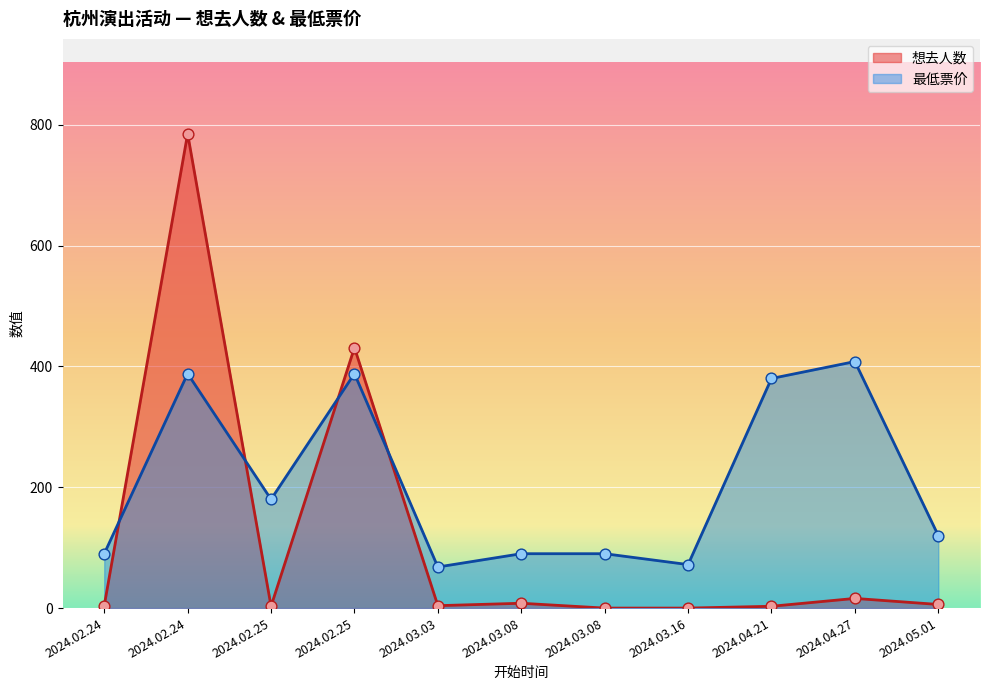

What are all the series names shown in the legend?

想去人数, 最低票价